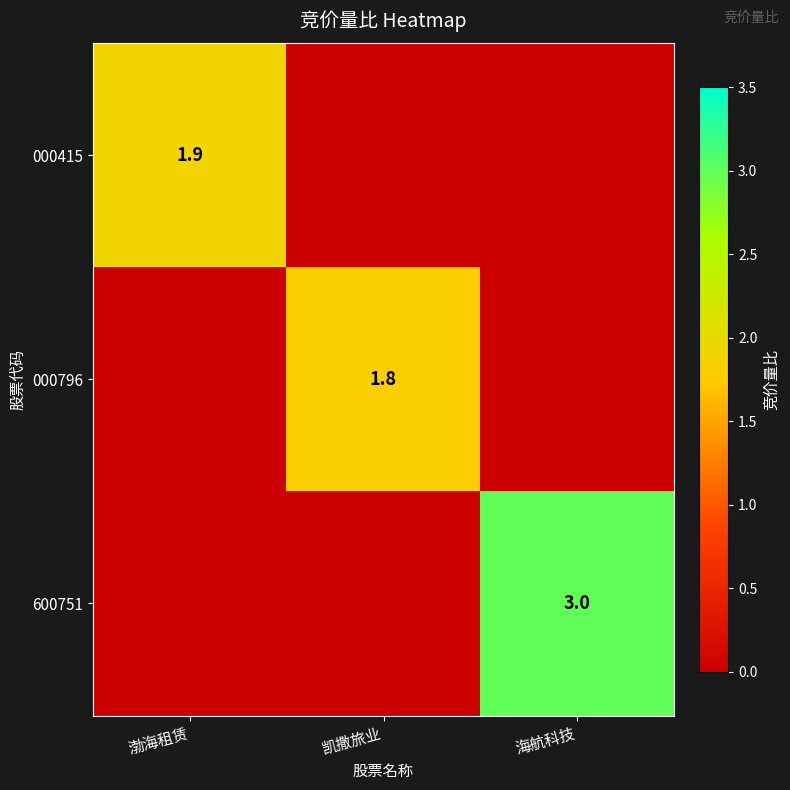

At which category is the sum across all series the highest?

海航科技